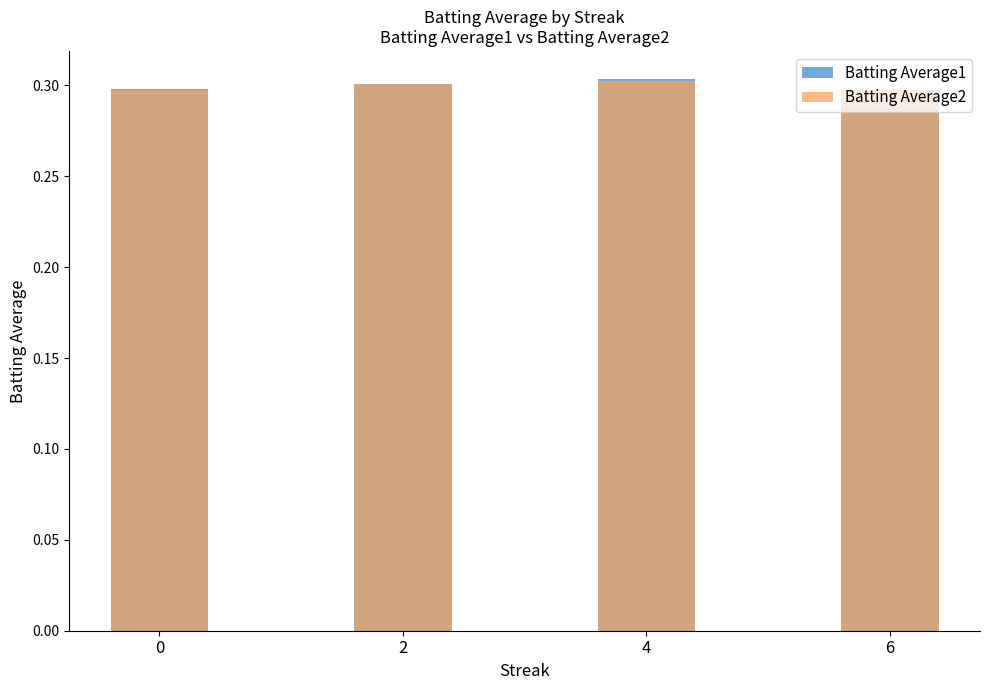

At which category does the chart reach its peak across all series?

4